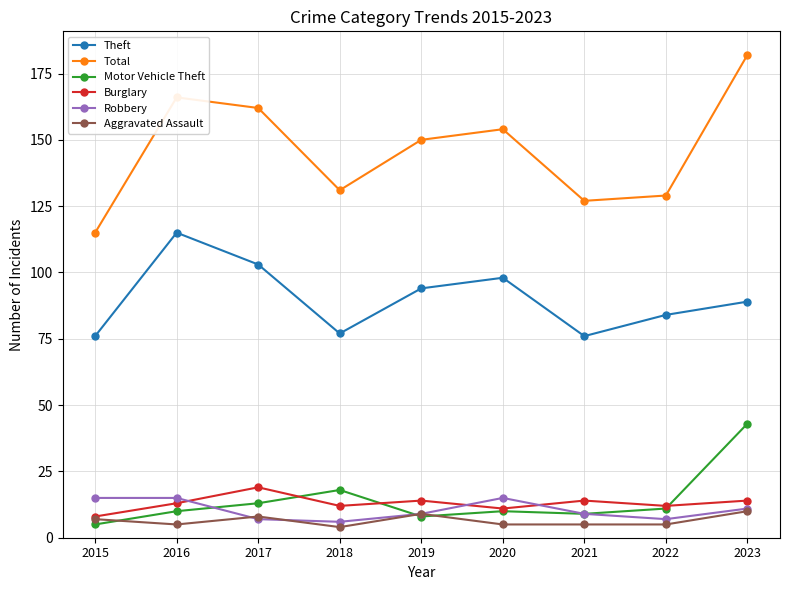

The value of Robbery at 2023 is 11. True or false?

True